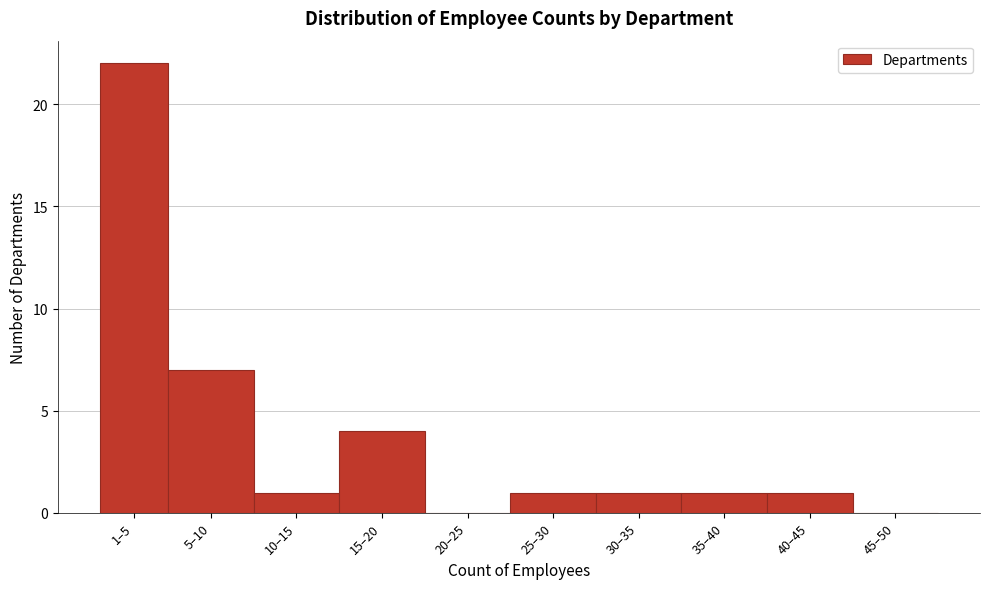

Reading left to right, what are all the values shown in this chart?

1–5=22	5–10=7	10–15=1	15–20=4	20–25=0	25–30=1	30–35=1	35–40=1	40–45=1	45–50=0